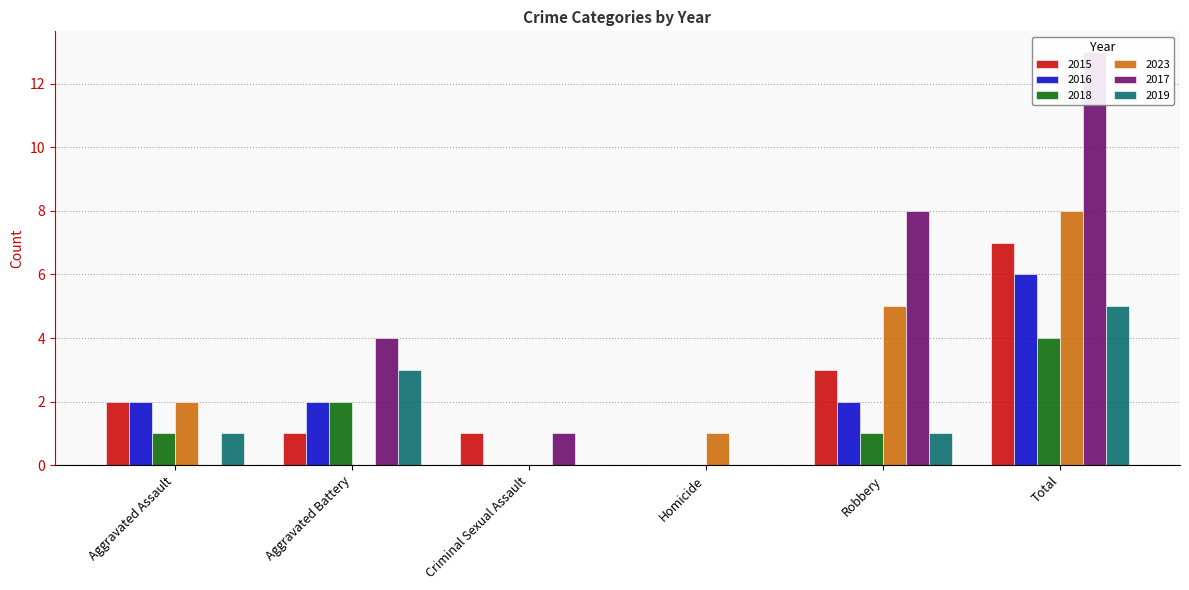

At how many categories does at least one series exceed 9?

1